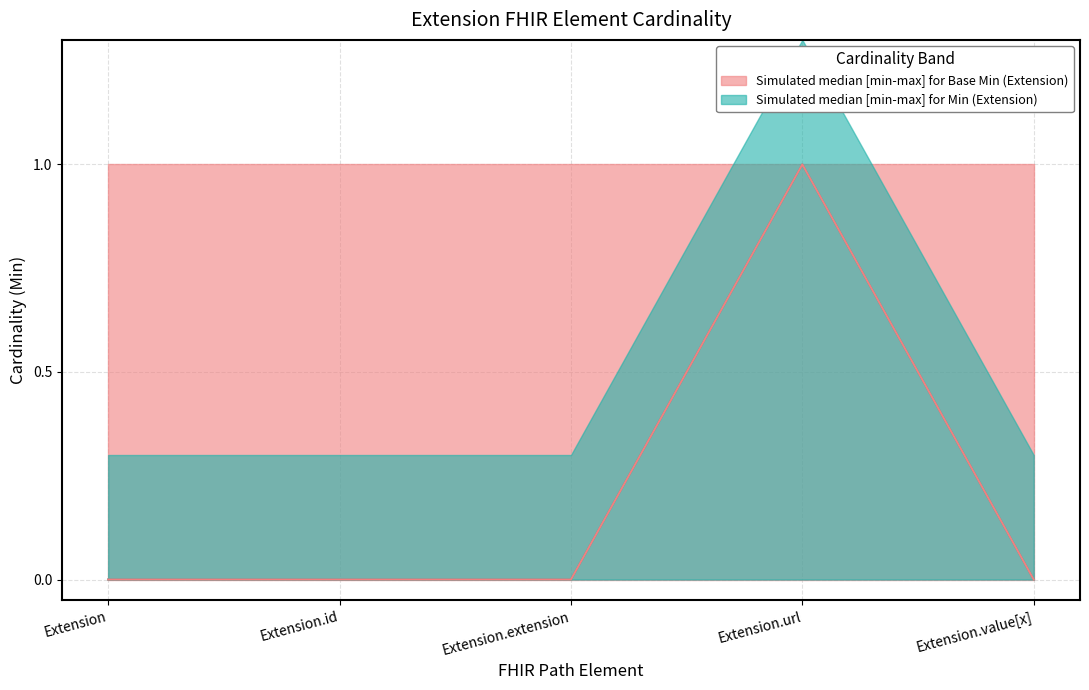

Which series has the largest range (max minus min)?

Min